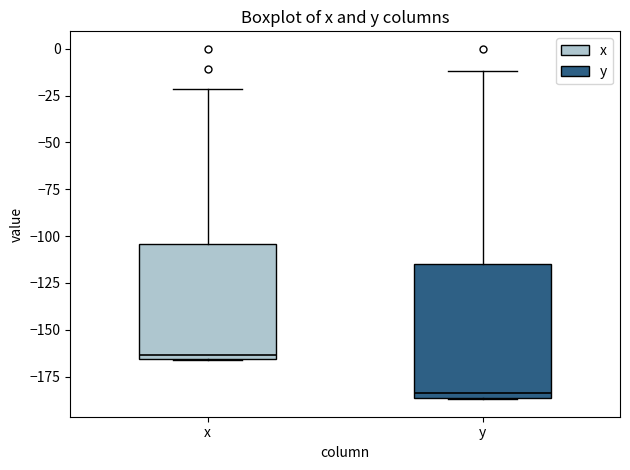

Where does the upper whisker of the box for y end on the y-axis? The values are not printed on the chart, so give them approximately, as read against the axis.

-10